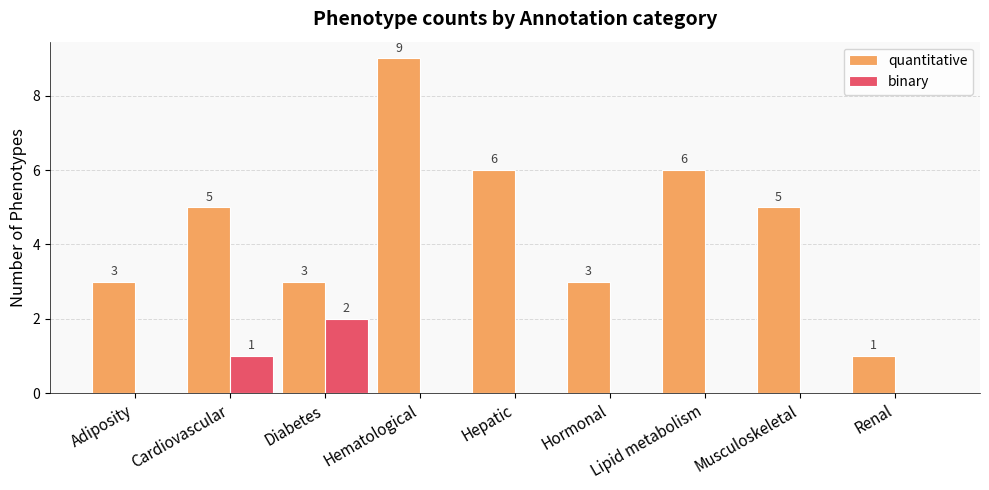

What is the greatest value displayed?

9